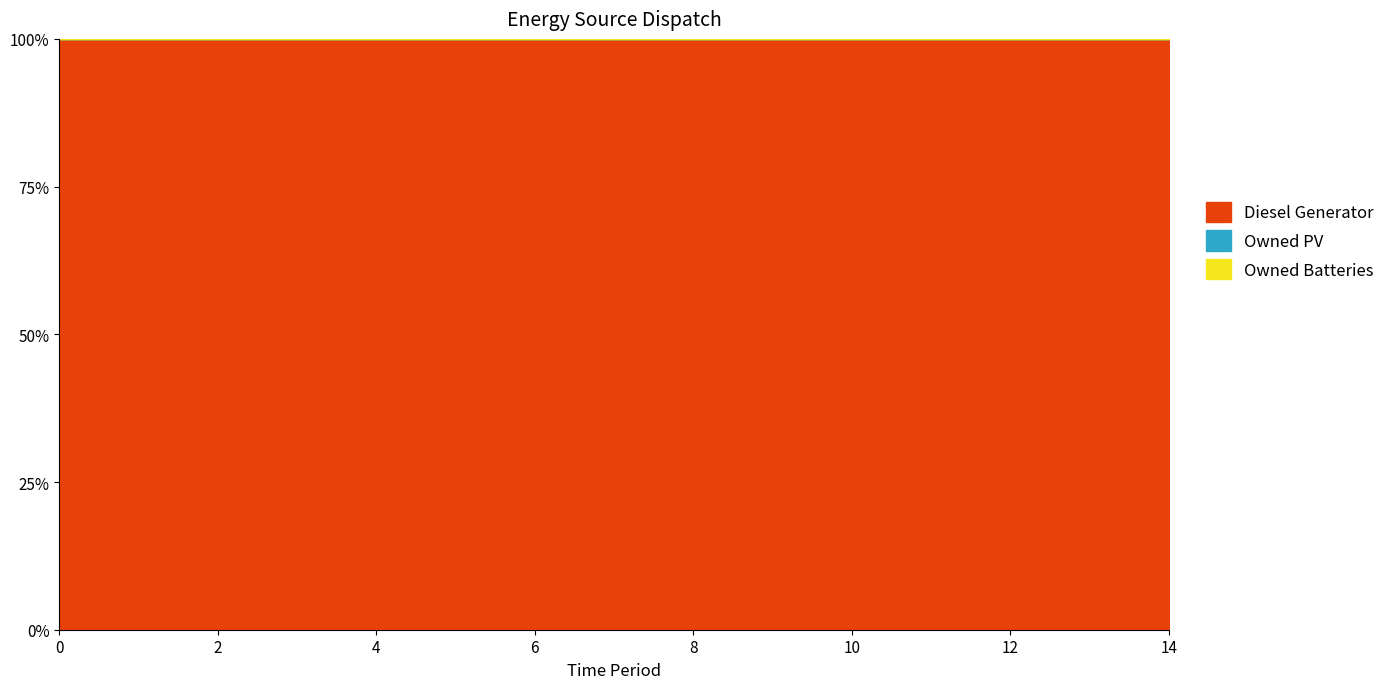

List the labels in order of Owned Batteries value, largest first.

0, 1, 2, 3, 4, 5, 6, 7, 8, 9, 10, 11, 12, 13, 14